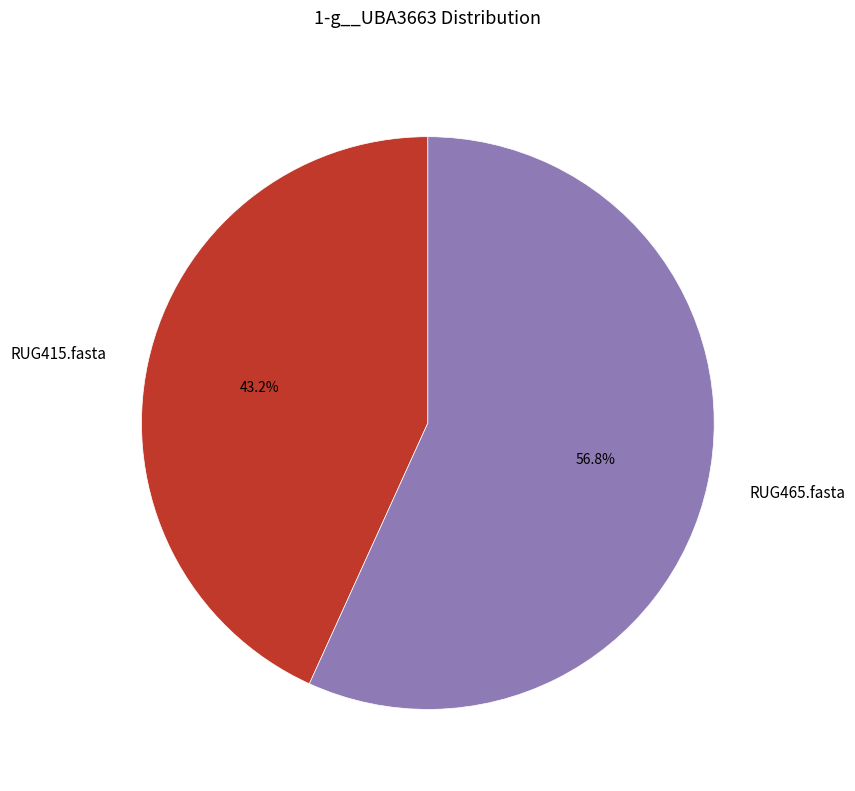

Combined, do RUG415.fasta and RUG465.fasta account for over 50%?

Yes